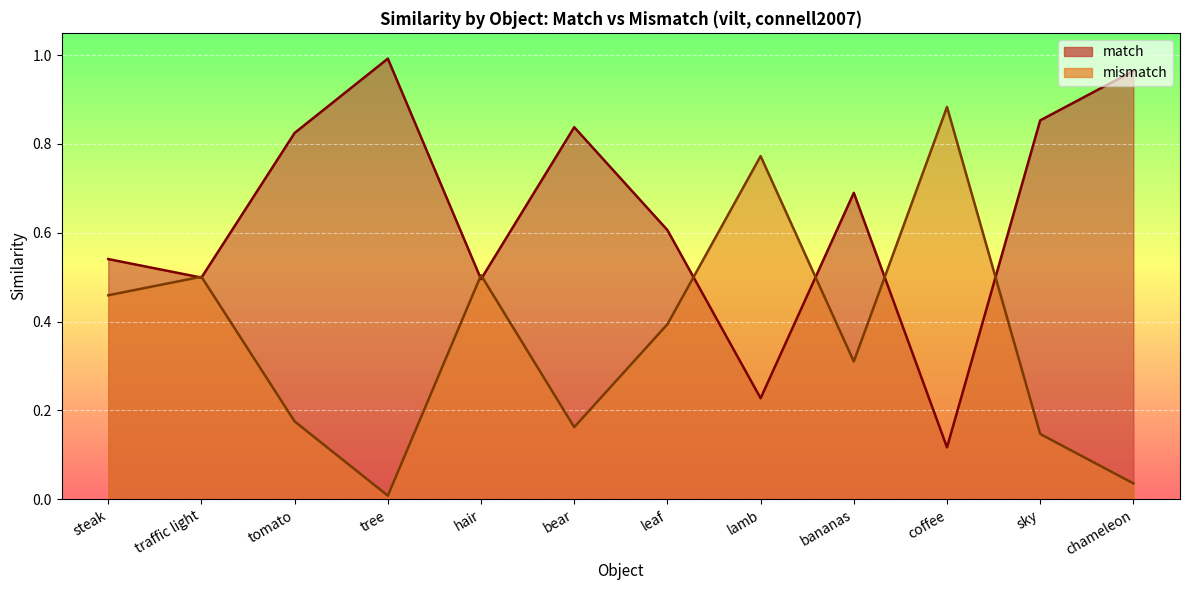

What is the label of the 3rd point from the right?

coffee